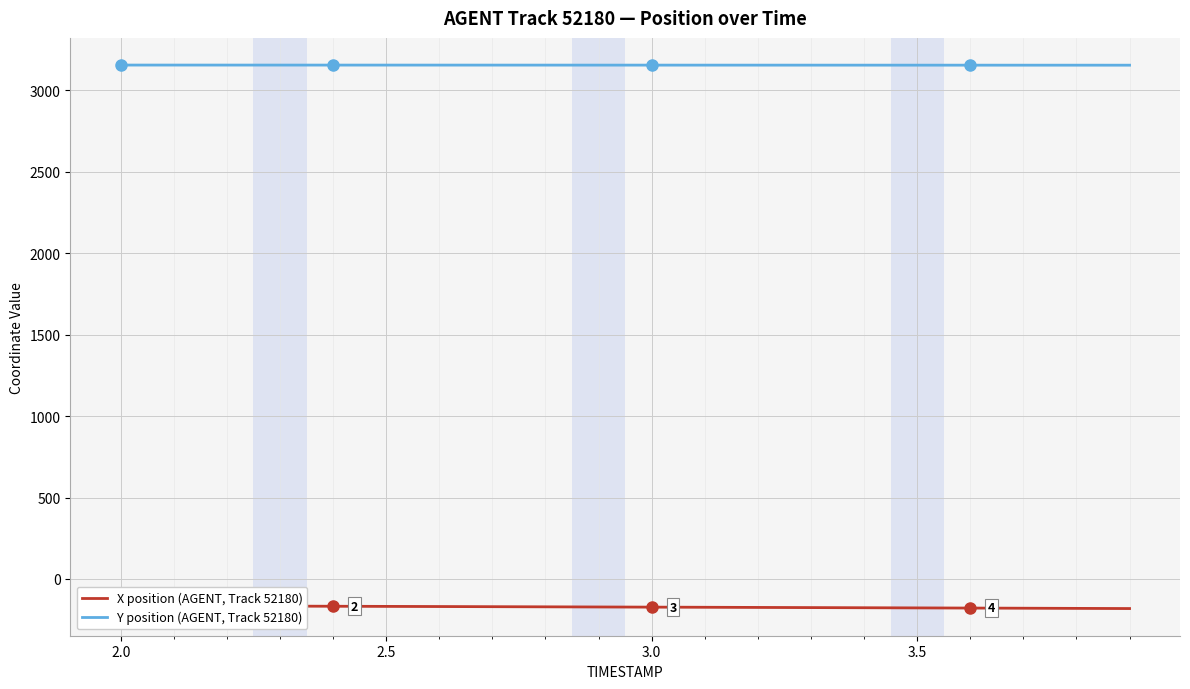

Is the value of Y position (AGENT, Track 52180) at 6 greater than the value of X position (AGENT, Track 52180) at 11?

Yes